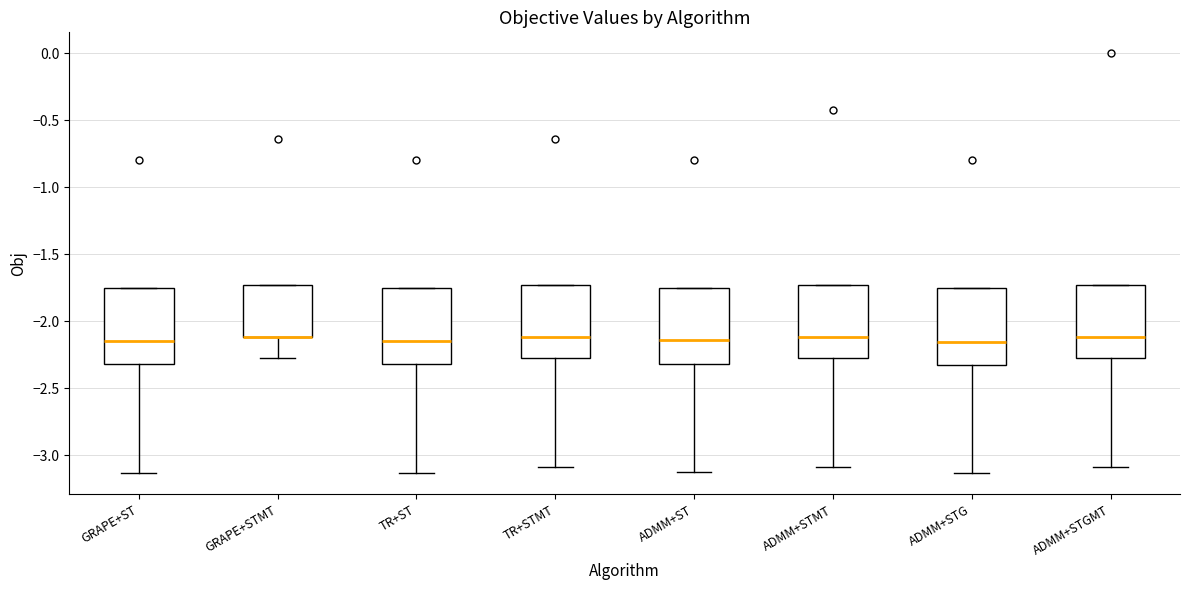

Reading left to right, transcribe this box plot: for each box, give where its median line is, the range the box spans, and where its two whiskers end, as read against the y-axis. The values are not printed on the chart, so give them approximately, as read against the axis.

GRAPE+ST: median -2.15, box -2.30 to -1.75, whiskers -3.15 to -1.75
GRAPE+STMT: median -2.10 (drawn on the box's lower edge), box -2.10 to -1.75, whiskers -2.25 to -1.75
TR+ST: median -2.15, box -2.30 to -1.75, whiskers -3.15 to -1.75
TR+STMT: median -2.10, box -2.25 to -1.75, whiskers -3.10 to -1.75
ADMM+ST: median -2.15, box -2.30 to -1.75, whiskers -3.15 to -1.75
ADMM+STMT: median -2.10, box -2.25 to -1.75, whiskers -3.10 to -1.75
ADMM+STG: median -2.15, box -2.35 to -1.75, whiskers -3.15 to -1.75
ADMM+STGMT: median -2.10, box -2.25 to -1.75, whiskers -3.10 to -1.75